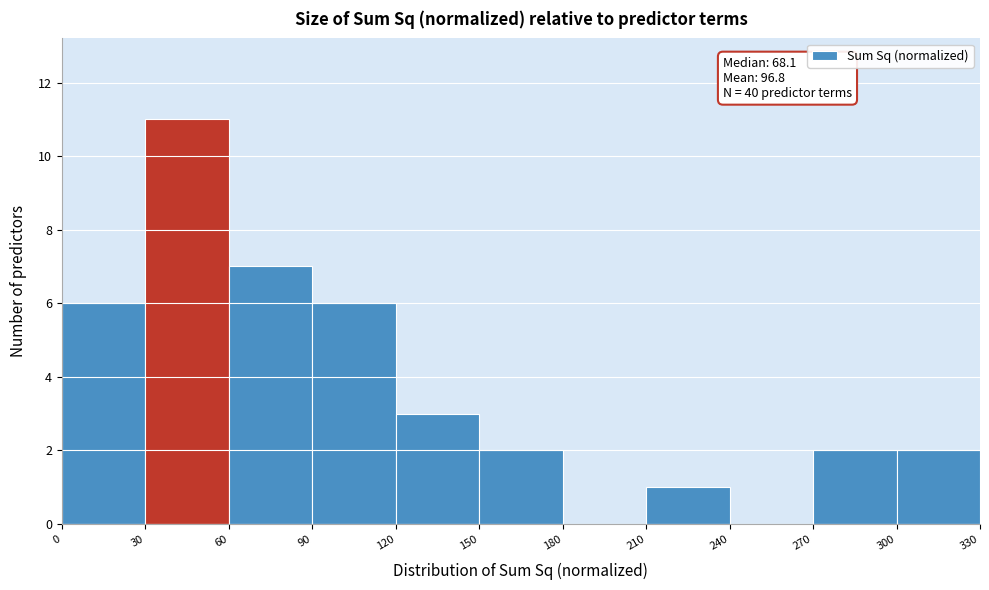

Which range on the x-axis has the tallest bar?

30 to 60